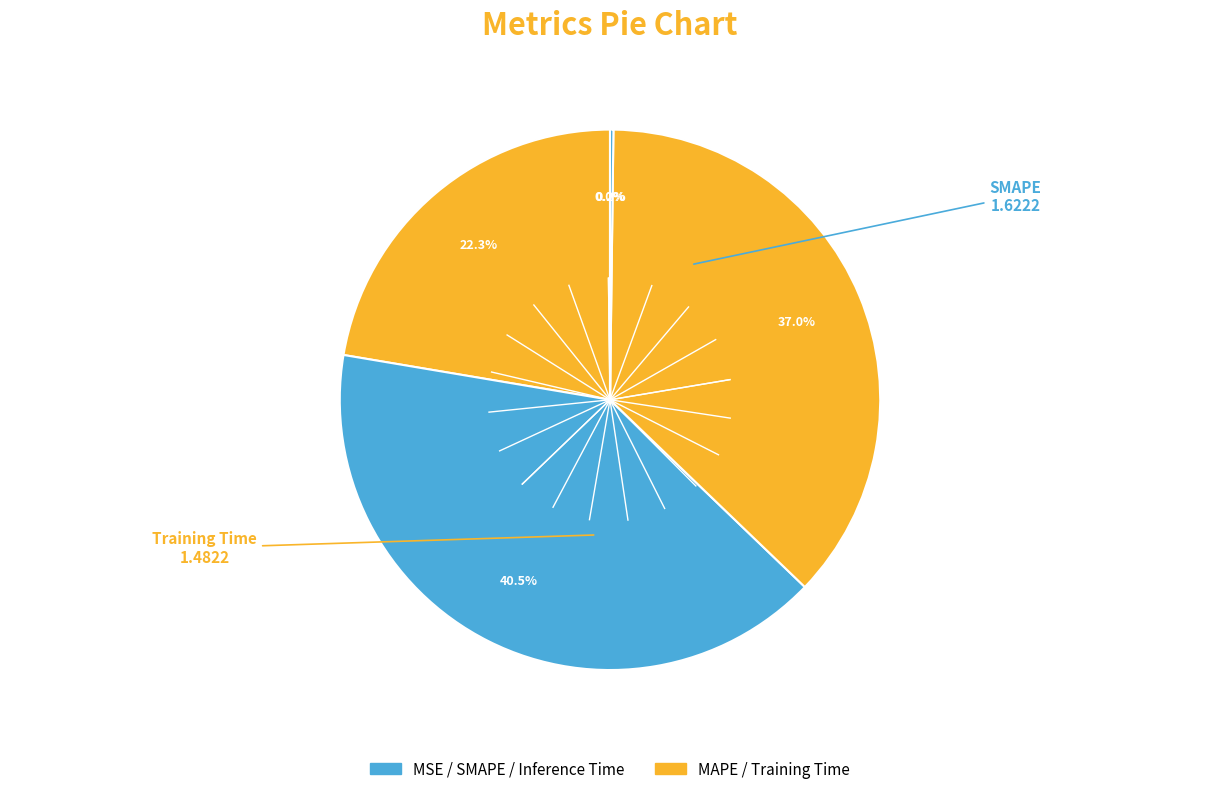

What is the smallest slice in the pie chart?

MSE